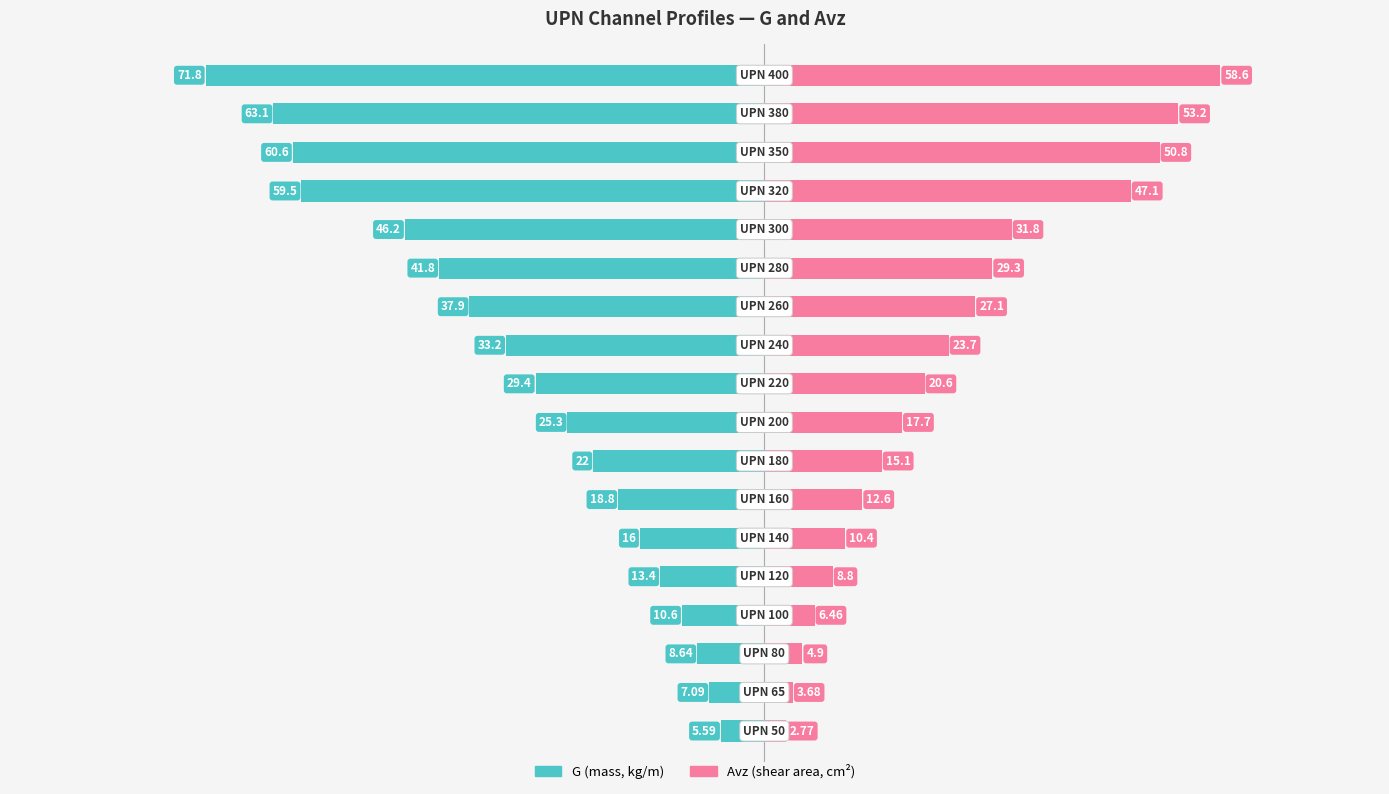

What is the difference between the second highest and minimum values in the Avz series?

50.4